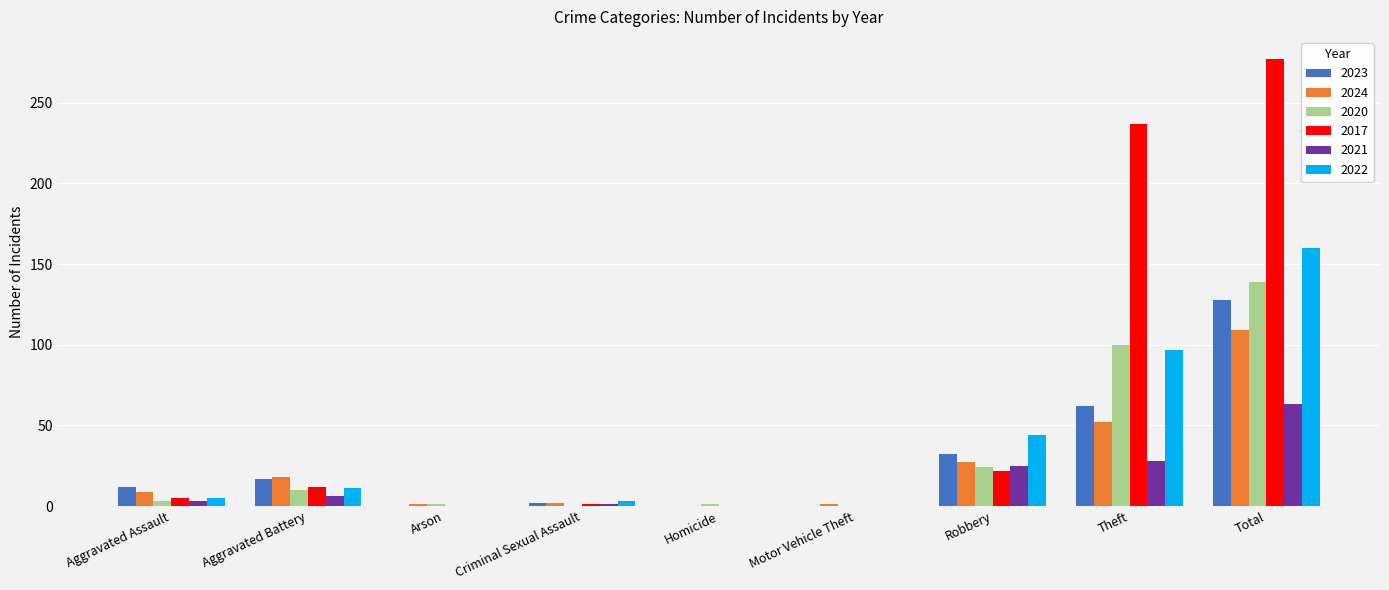

True or false: 2023 has a value of 0 at Arson.

True